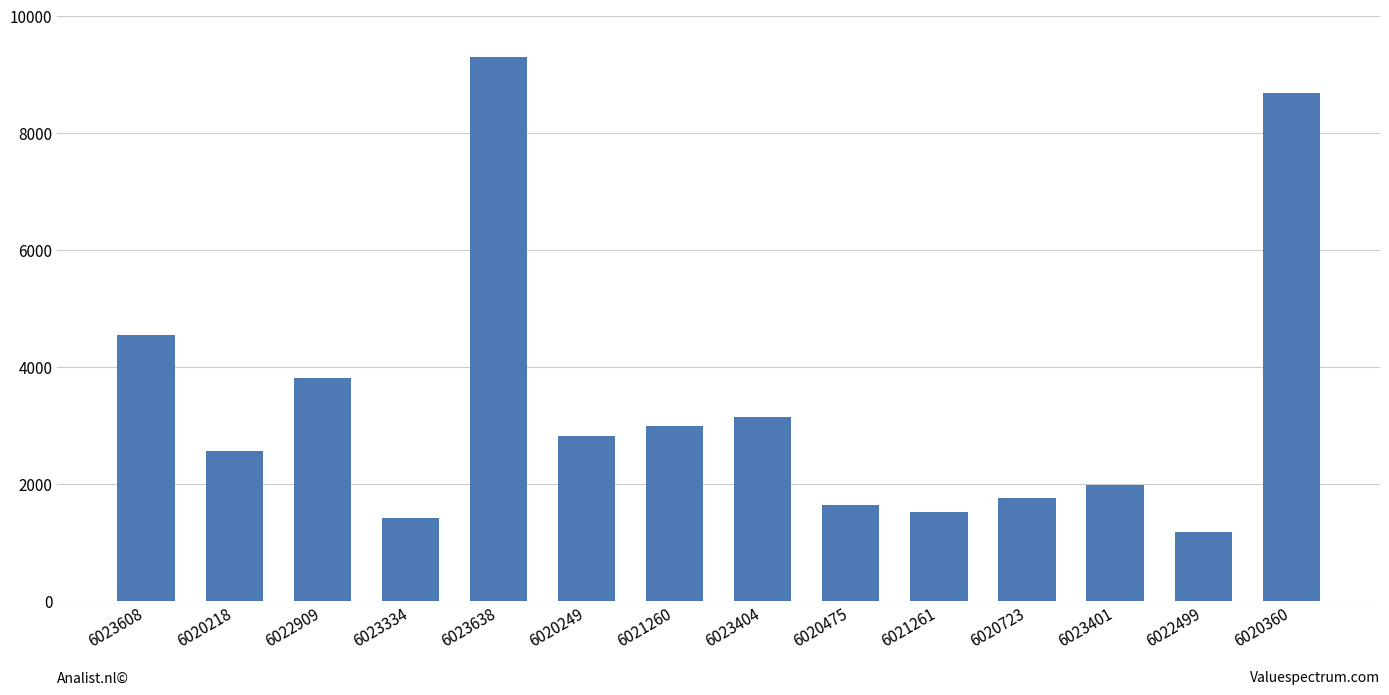

What is the difference between the maximum and minimum values?

8123.9